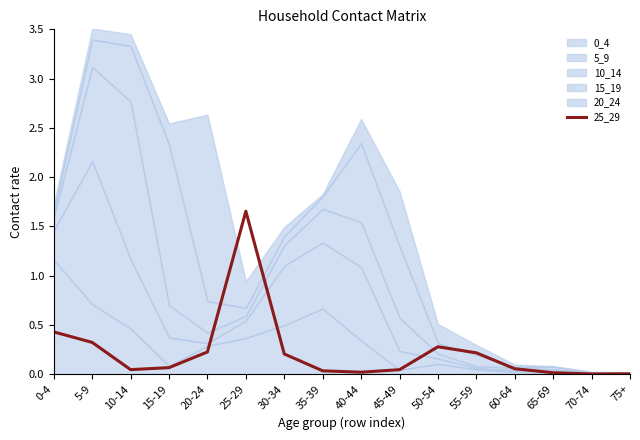

Rank the categories by value from lowest to highest.

70-74, 75+, 65-69, 40-44, 35-39, 45-49, 10-14, 60-64, 15-19, 30-34, 55-59, 20-24, 50-54, 5-9, 0-4, 25-29